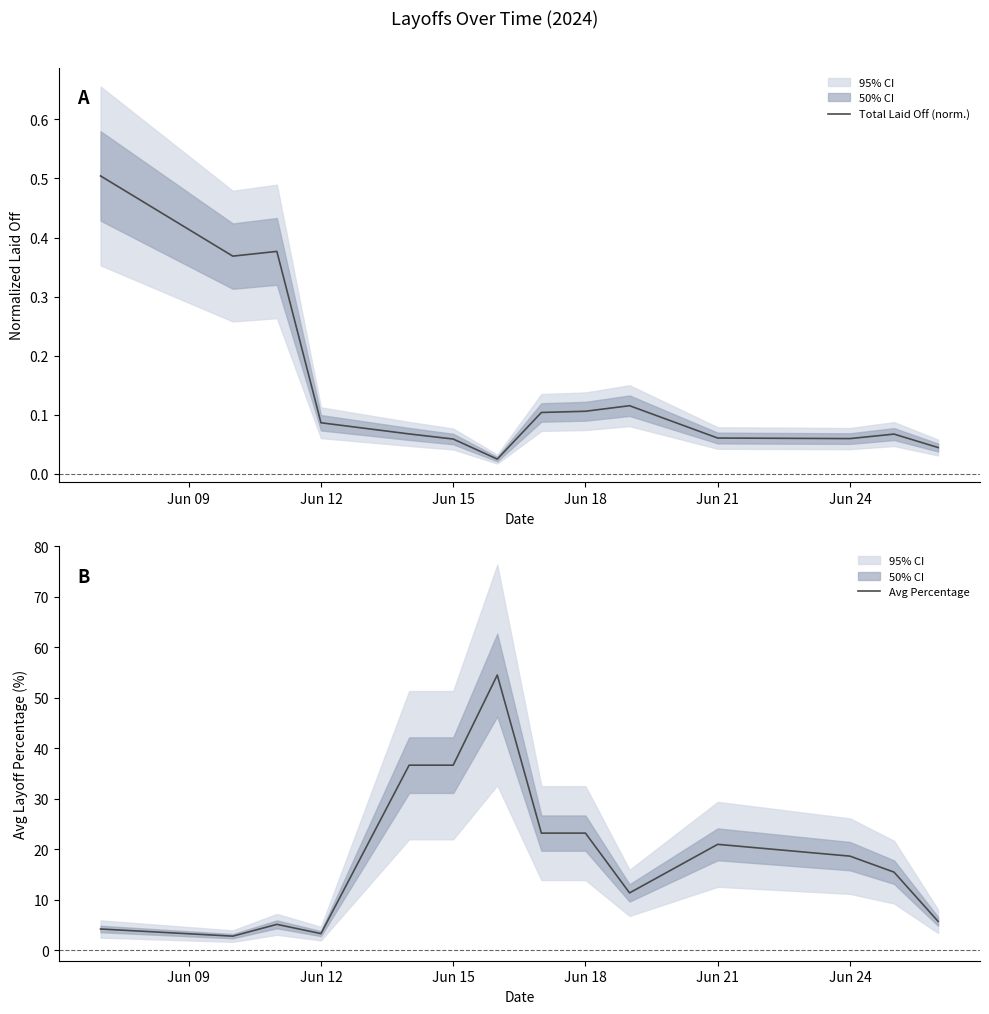

How many data points does each series have?

14